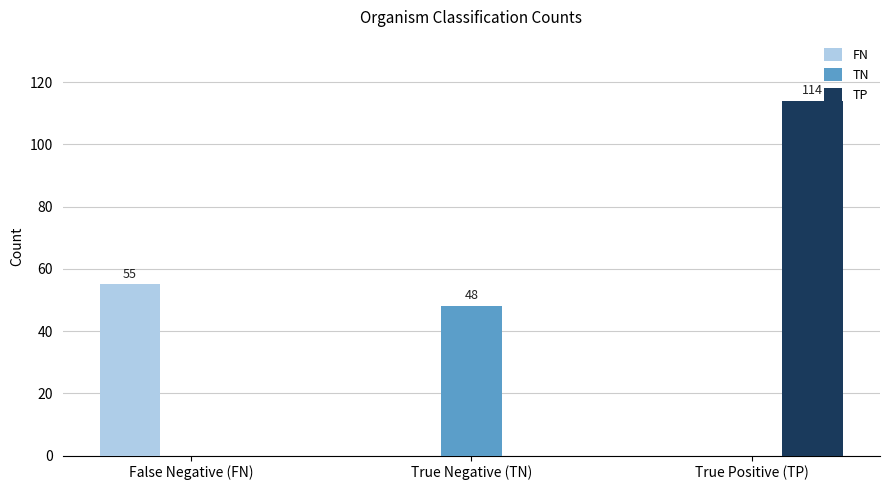

Reading left to right, transcribe all the data shown in this chart.

FN: False Negative (FN)=55	True Negative (TN)=0	True Positive (TP)=0
TN: False Negative (FN)=0	True Negative (TN)=48	True Positive (TP)=0
TP: False Negative (FN)=0	True Negative (TN)=0	True Positive (TP)=114